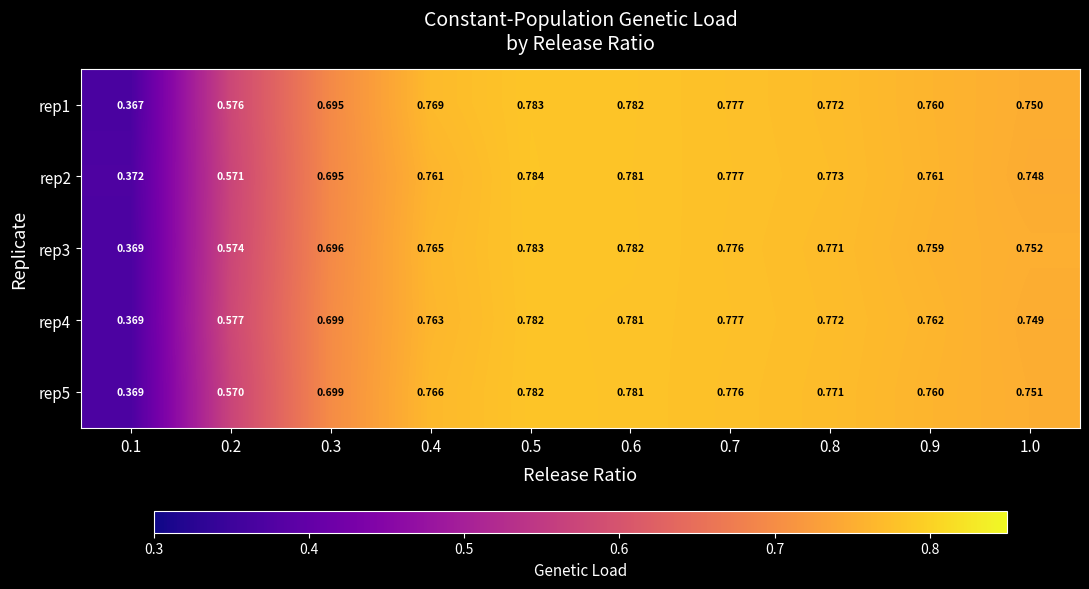

Reading left to right, extract all data points from this chart.

rep1: 0.1=0.4	0.2=0.6	0.3=0.7	0.4=0.8	0.5=0.8	0.6=0.8	0.7=0.8	0.8=0.8	0.9=0.8	1.0=0.8
rep2: 0.1=0.4	0.2=0.6	0.3=0.7	0.4=0.8	0.5=0.8	0.6=0.8	0.7=0.8	0.8=0.8	0.9=0.8	1.0=0.7
rep3: 0.1=0.4	0.2=0.6	0.3=0.7	0.4=0.8	0.5=0.8	0.6=0.8	0.7=0.8	0.8=0.8	0.9=0.8	1.0=0.8
rep4: 0.1=0.4	0.2=0.6	0.3=0.7	0.4=0.8	0.5=0.8	0.6=0.8	0.7=0.8	0.8=0.8	0.9=0.8	1.0=0.7
rep5: 0.1=0.4	0.2=0.6	0.3=0.7	0.4=0.8	0.5=0.8	0.6=0.8	0.7=0.8	0.8=0.8	0.9=0.8	1.0=0.8